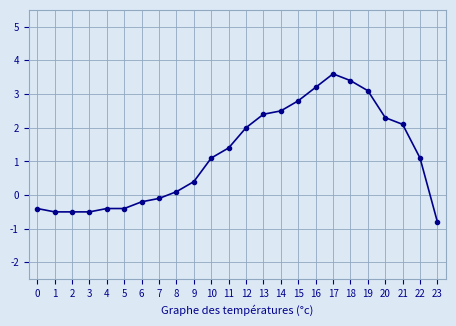

True or false: there are more than 0 points higher than both neighbors.

True